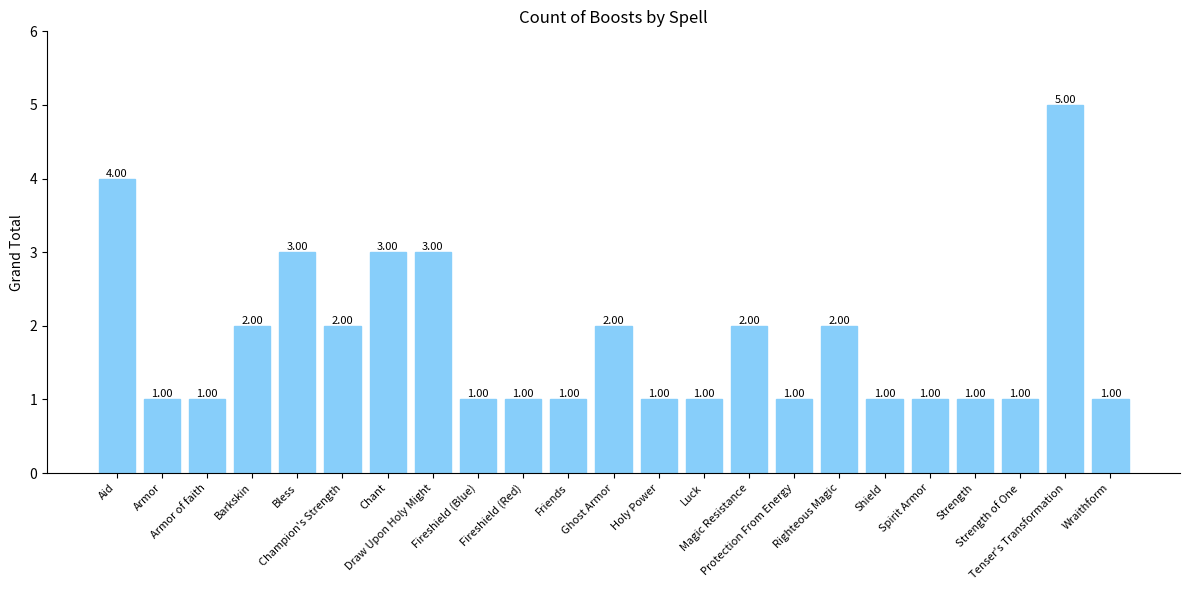

Count the values in the range 1 to 2.

18